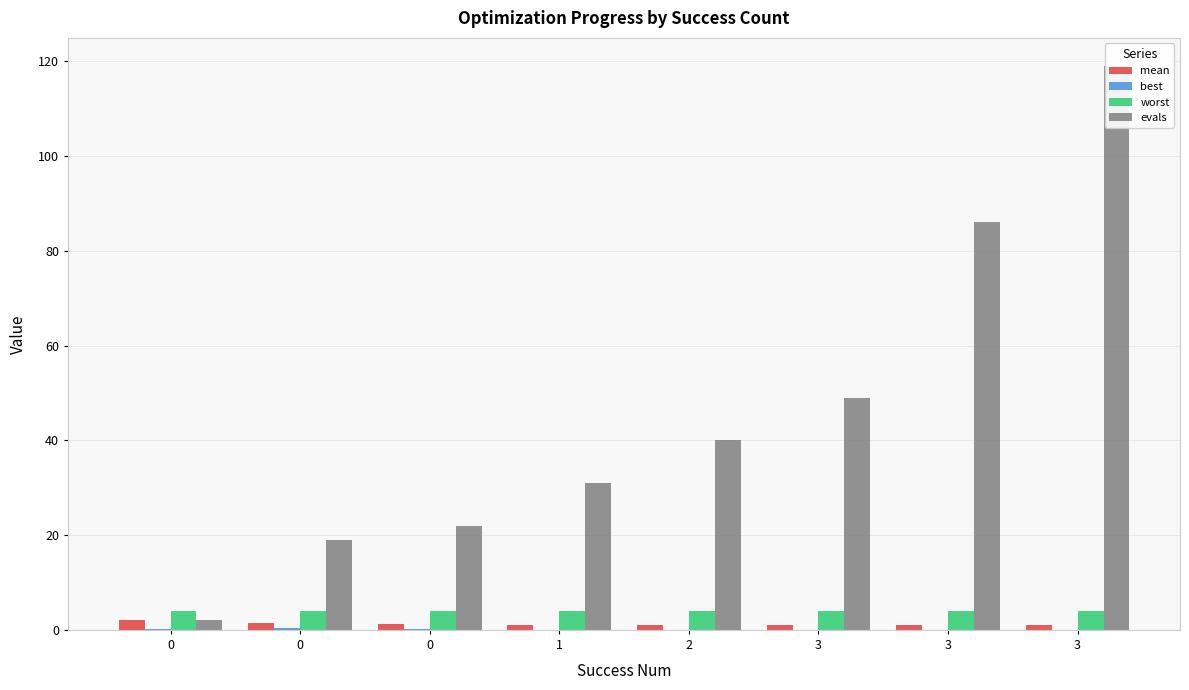

How many data points in evals are less than 40?

4